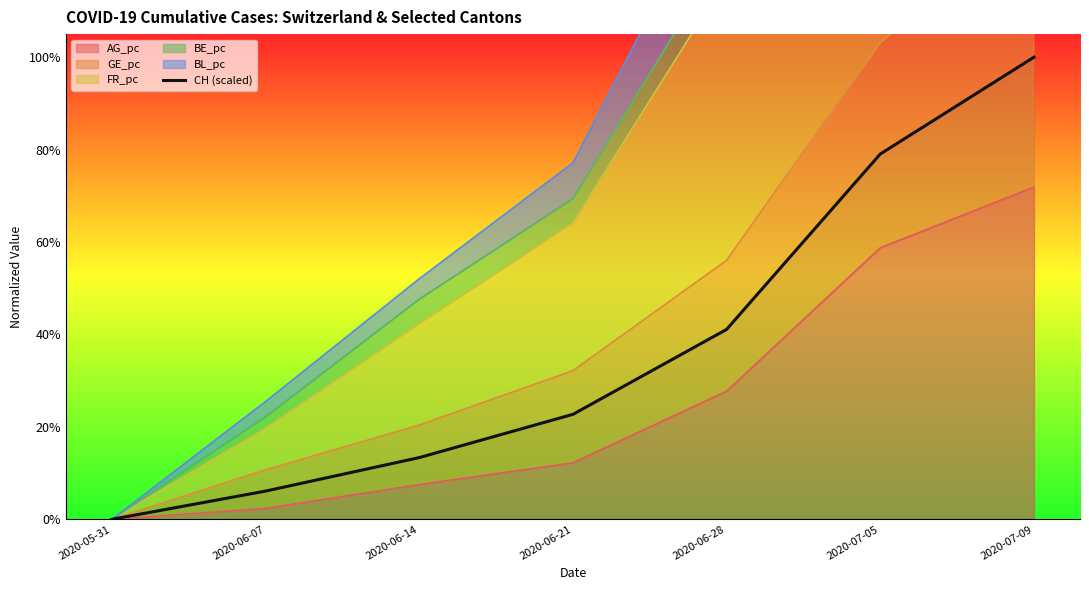

Reading left to right, transcribe all the data shown in this chart.

2020-05-31=0.0	2020-06-07=0.1	2020-06-14=0.1	2020-06-21=0.2	2020-06-28=0.4	2020-07-05=0.8	2020-07-09=1.0